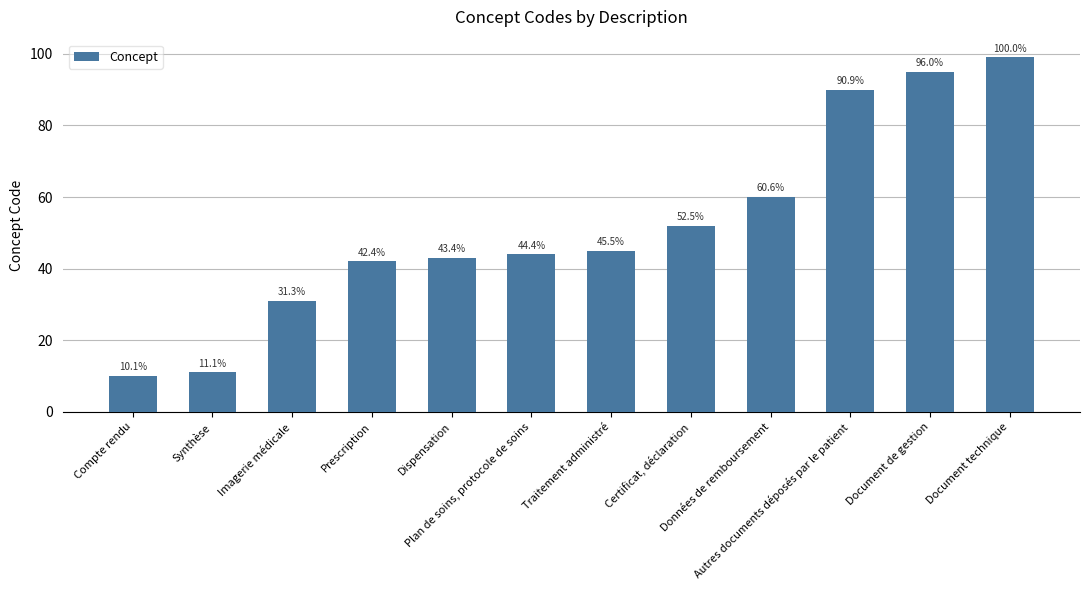

How many bars are there in total?

12